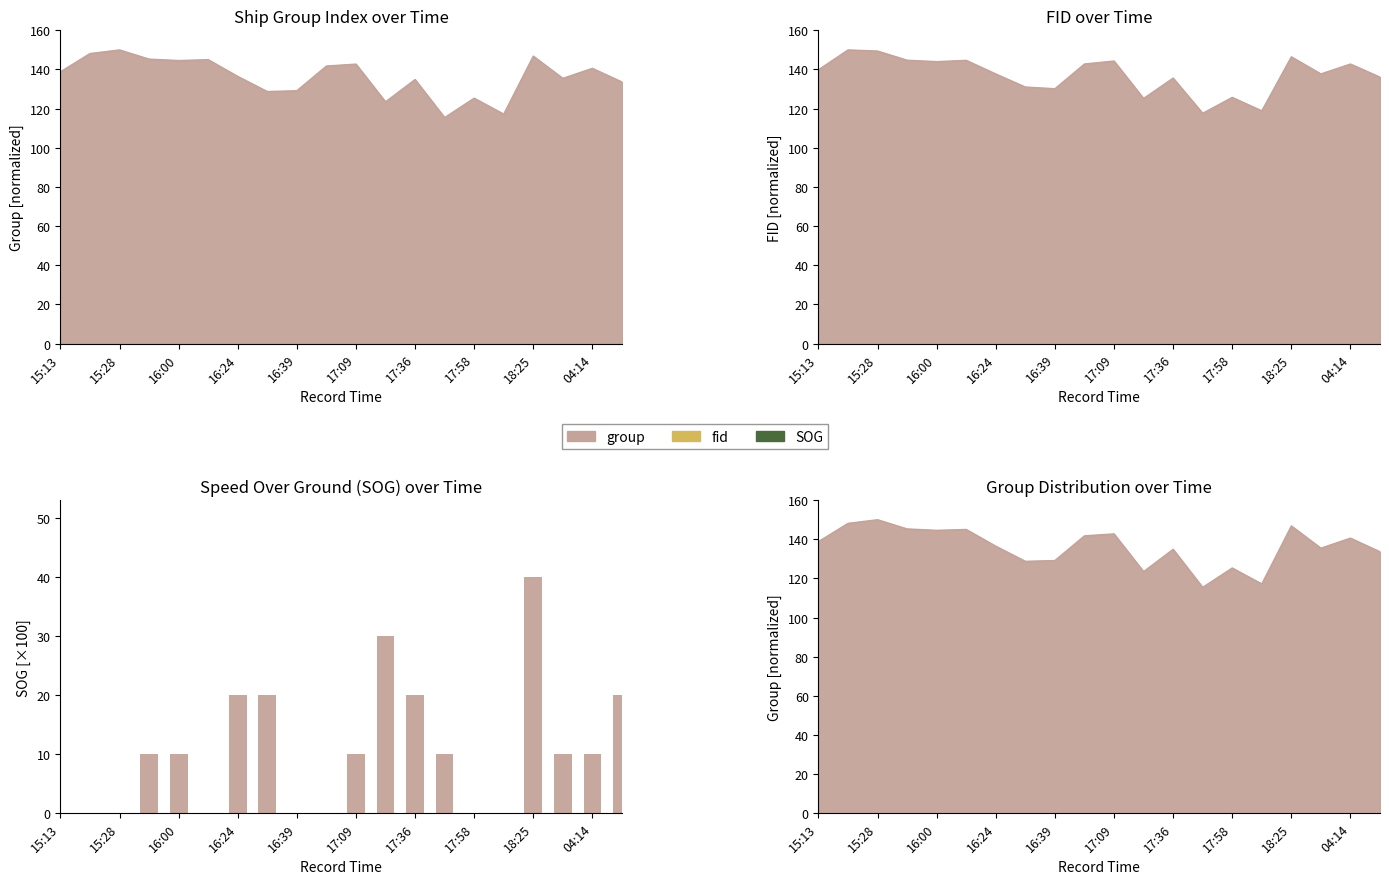

What is the change in value from 16:24 to 17:09?

-10